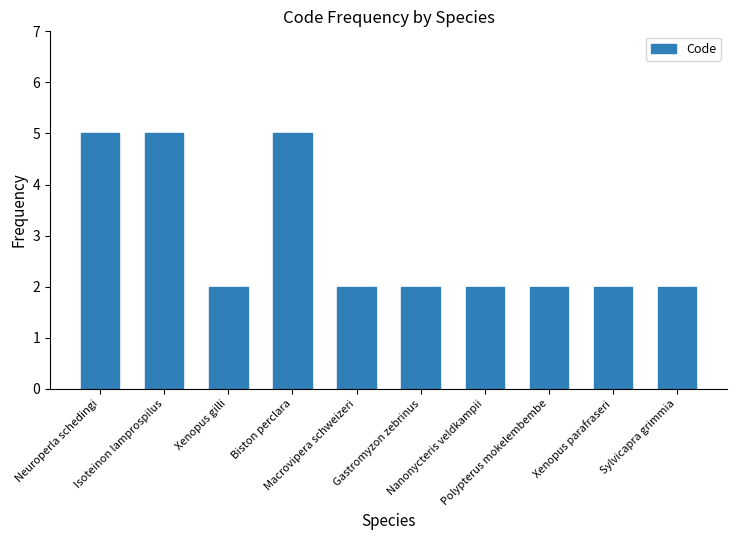

What is the label of the 7th bar from the left?

Nanonycteris veldkampii